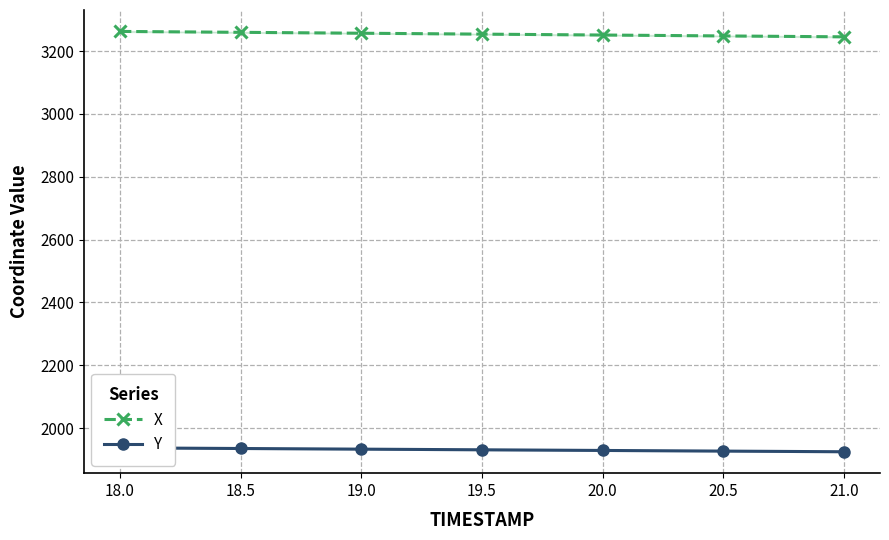

Between 18.5 and 19.5, which series saw the biggest shift?

X